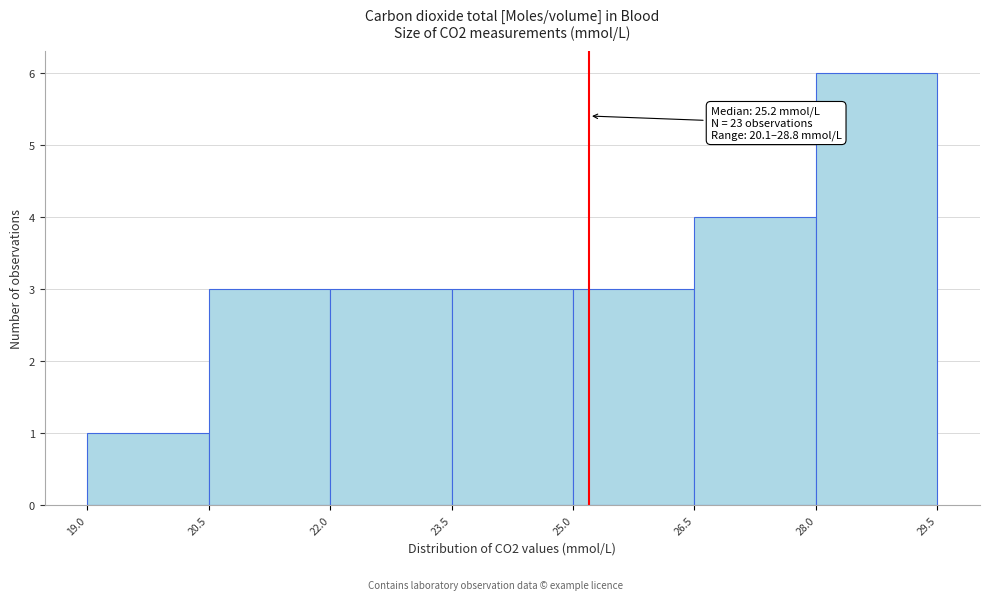

Which range on the x-axis has the tallest bar?

28.0 to 29.5